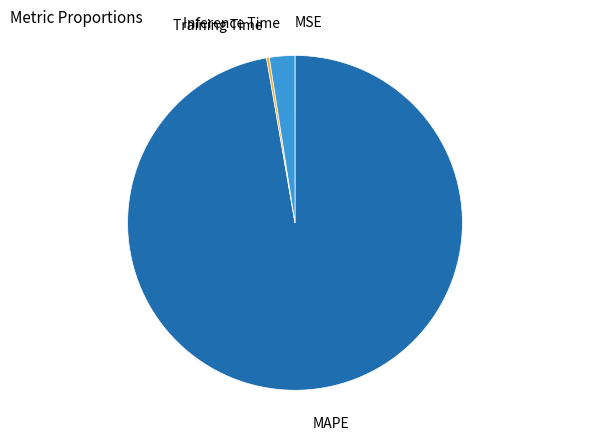

Is there any slice that represents more than half of the pie?

Yes